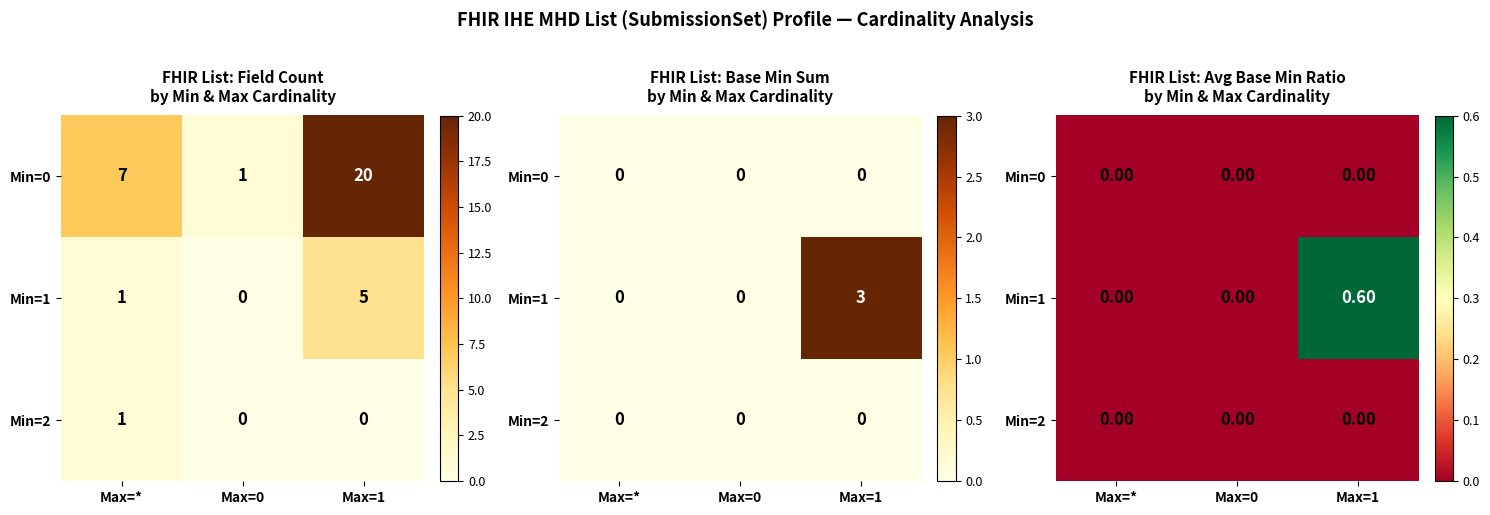

Which category has the lowest value in the Min=2 series?

Max=*